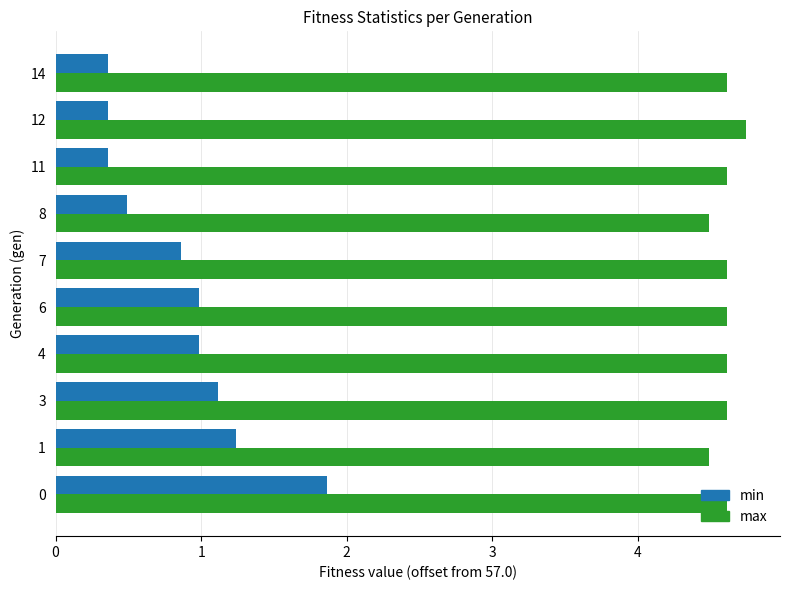

The min series shows 1.0 at 4. True or false?

True